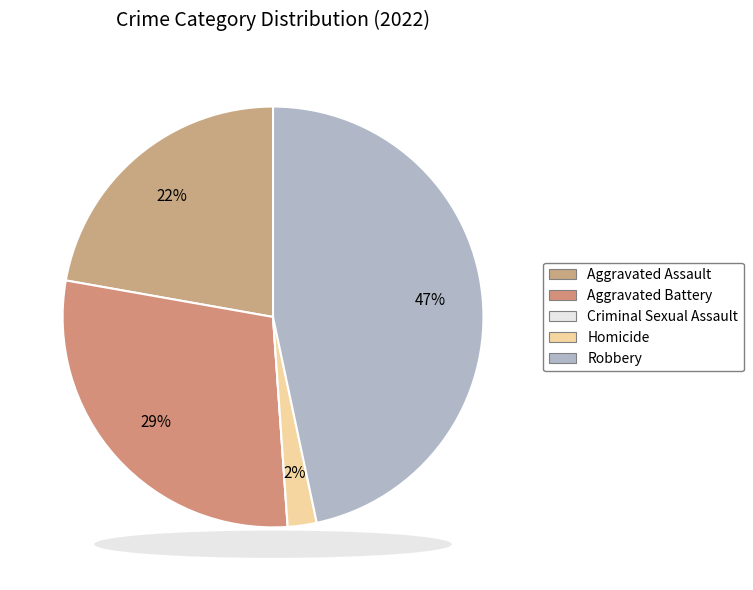

Count the number of slices in the pie.

5